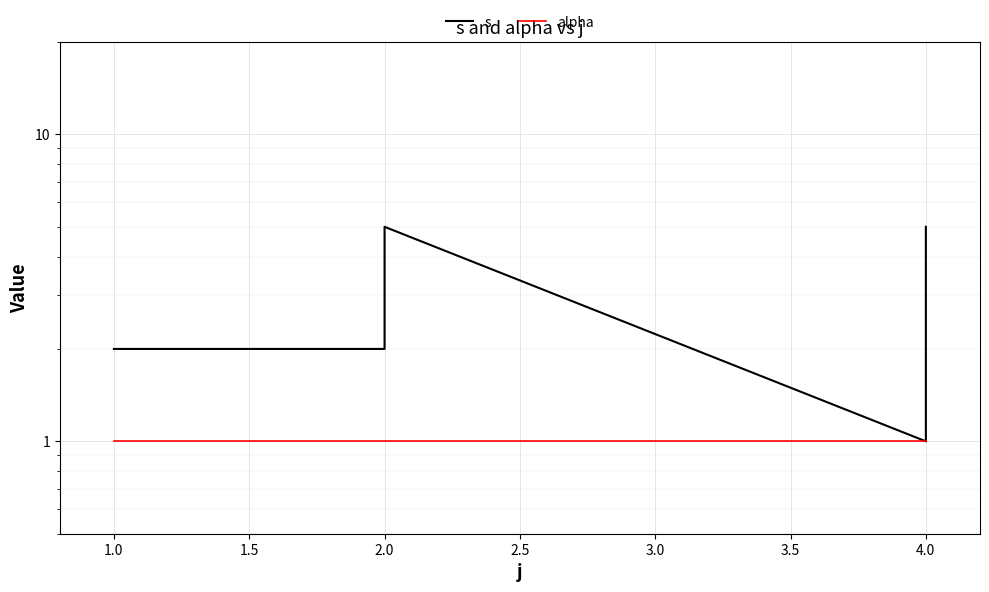

What is the difference between the maximum and minimum values in the s series?

4